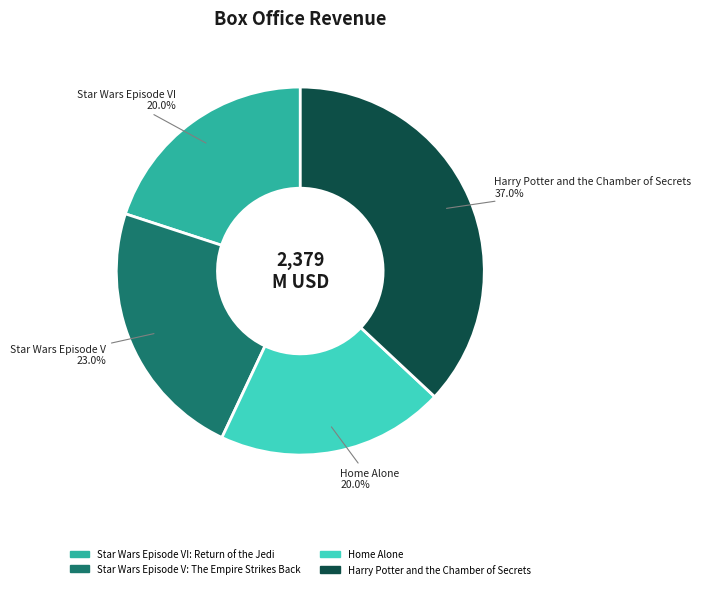

What percentage is the Home Alone slice, to the nearest percent?

20%